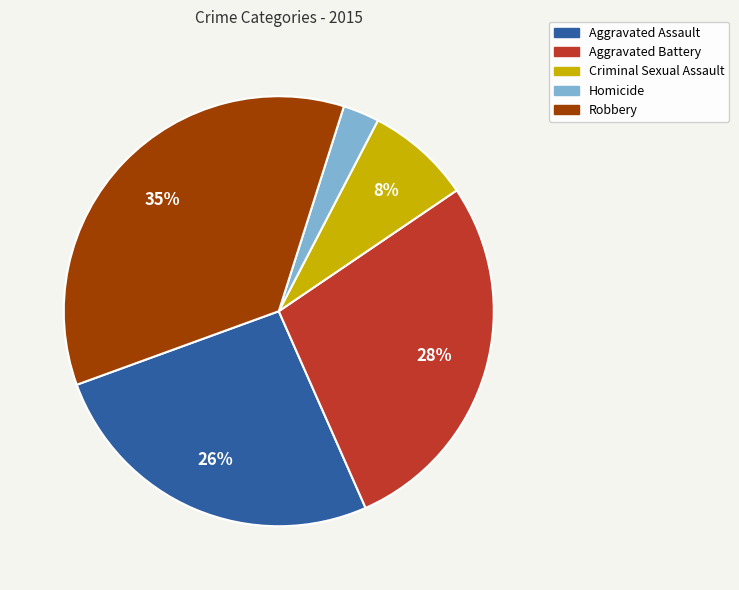

Is Robbery the majority of the pie?

No